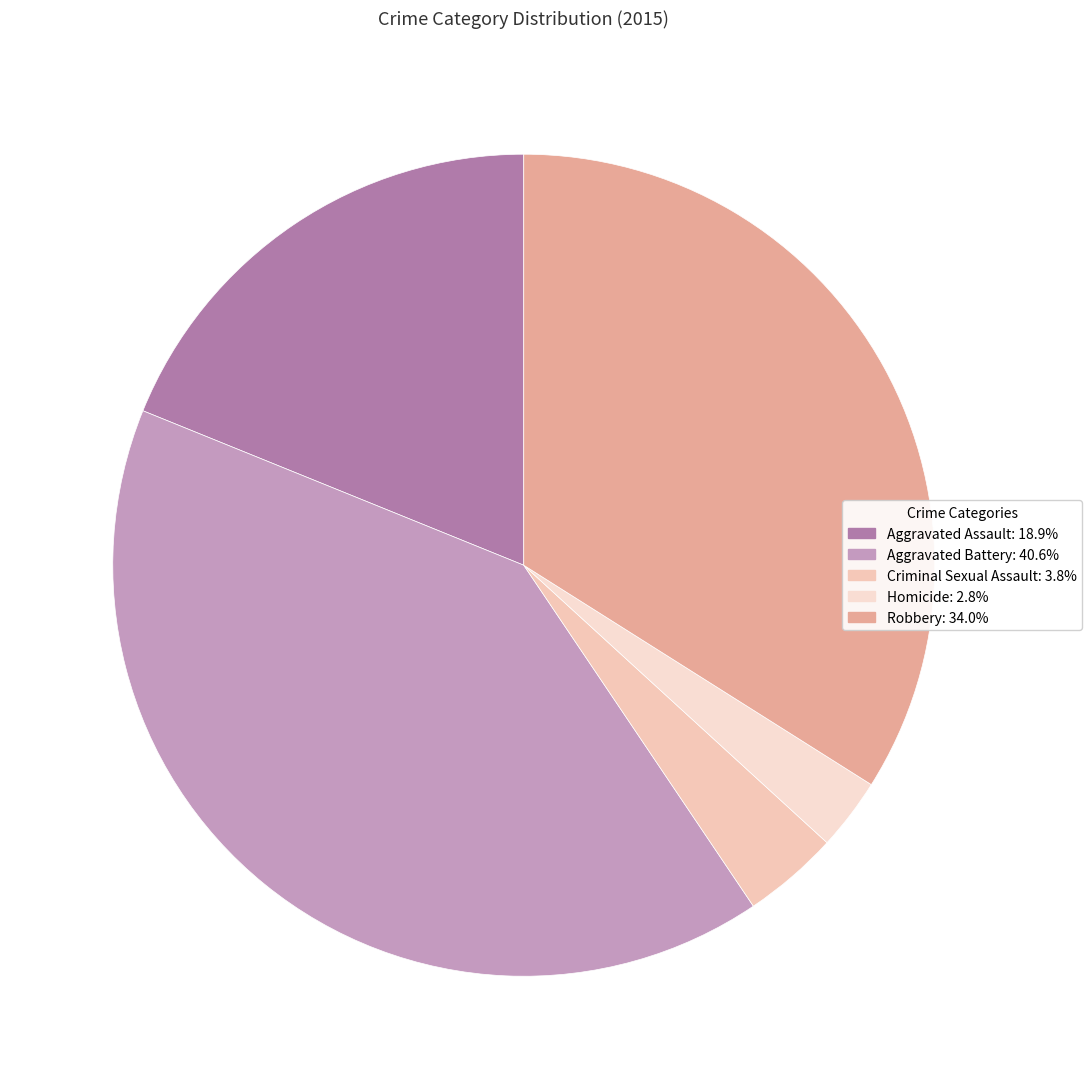

Rank the categories by value from highest to lowest.

Aggravated Battery, Robbery, Aggravated Assault, Criminal Sexual Assault, Homicide